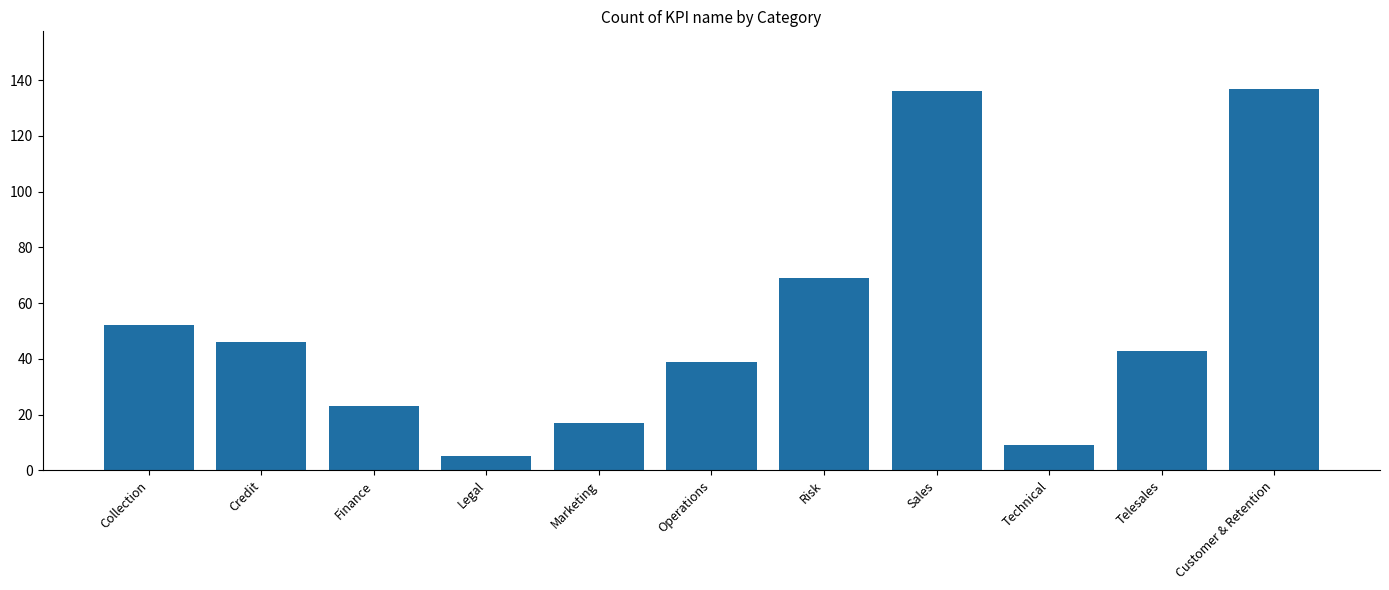

Reading left to right, extract all data points from this chart.

52	46	23	5	17	39	69	136	9	43	137